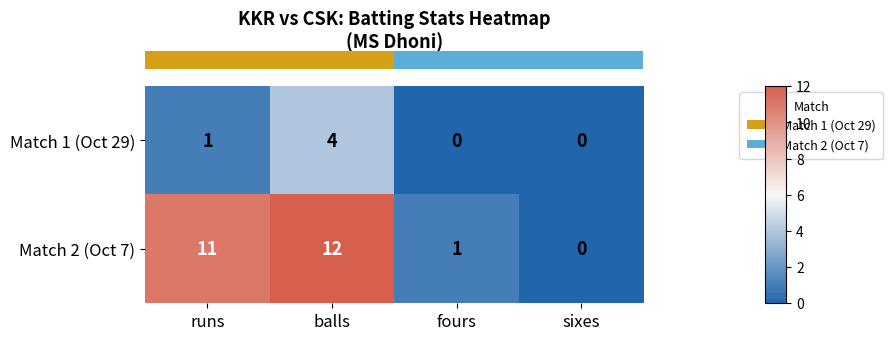

Which series has the largest range (max minus min)?

Match 2 (Oct 7)